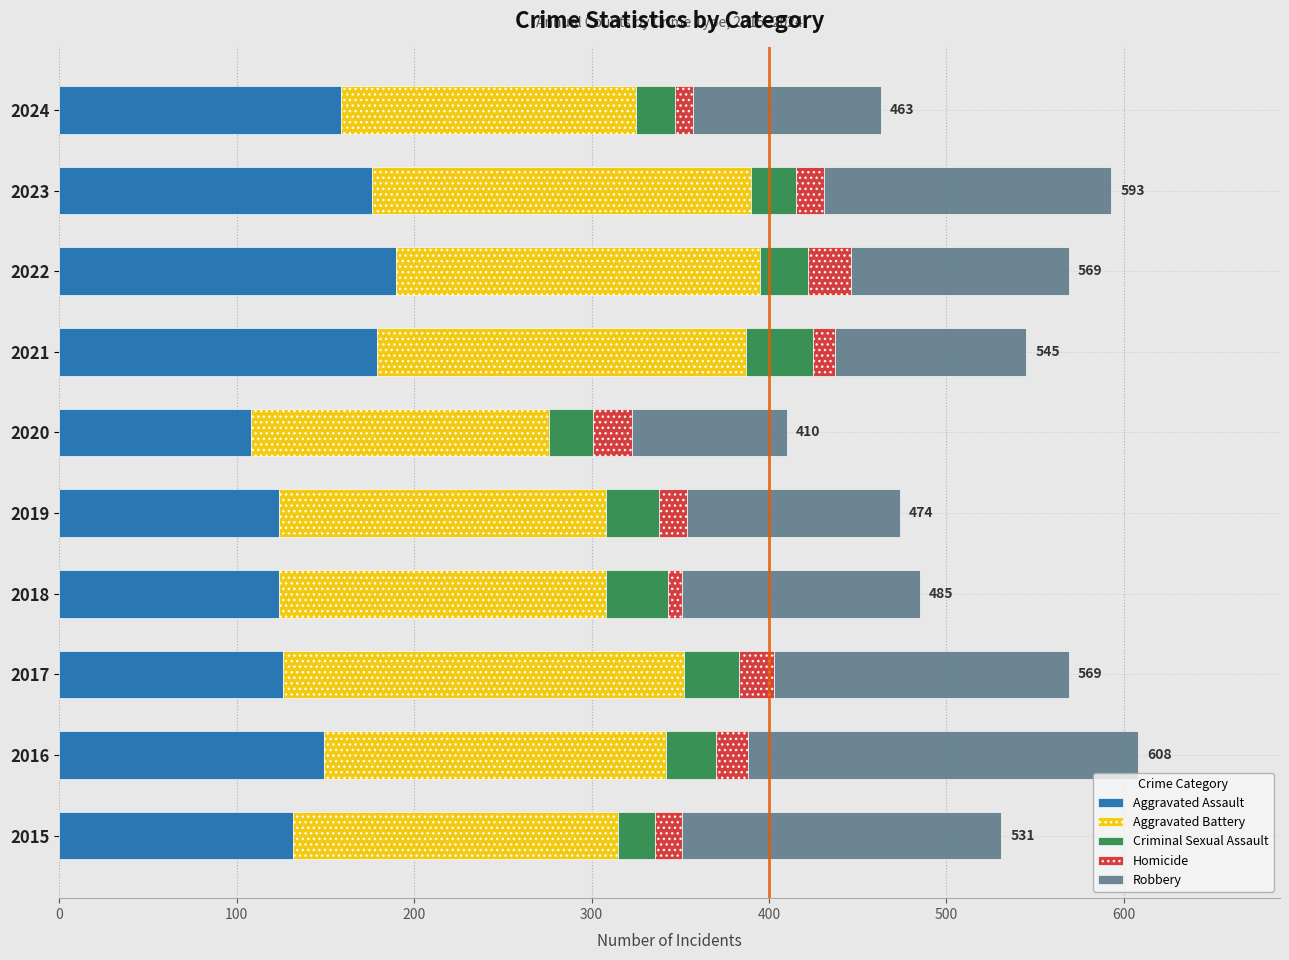

What is the total value across all series at 2020?

410